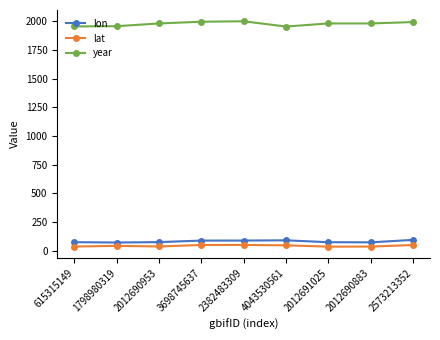

The lon series shows 88.2 at 2382483309. True or false?

True